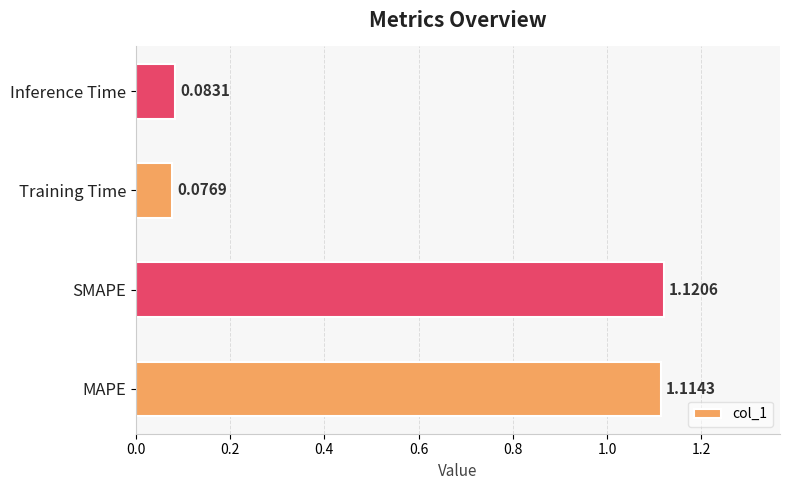

What is the change in value from MAPE to Inference Time?

-1.0